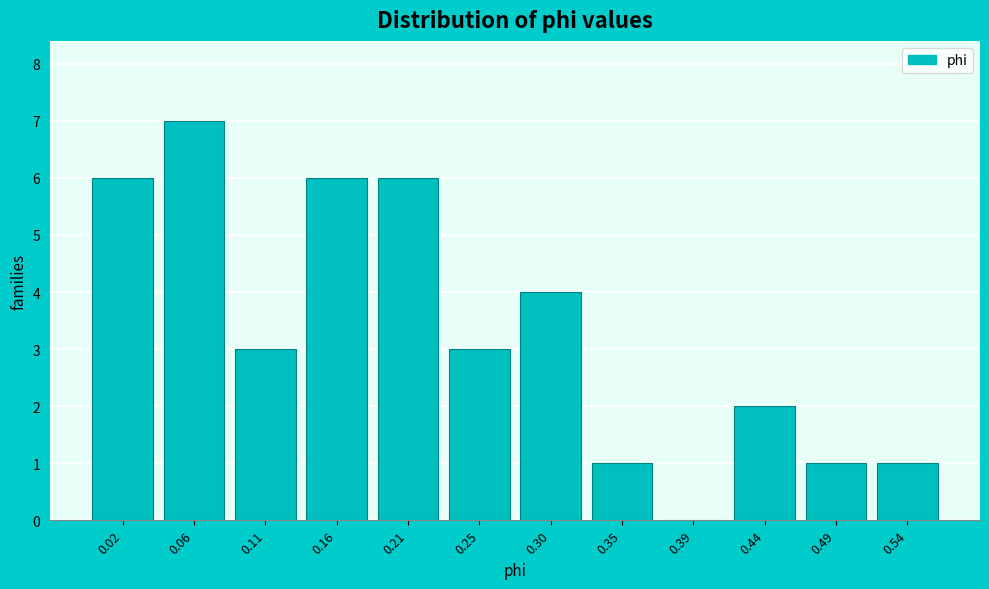

Reading left to right, extract all data points from this chart.

0.02=6	0.06=7	0.11=3	0.16=6	0.21=6	0.25=3	0.30=4	0.35=1	0.39=0	0.44=2	0.49=1	0.54=1